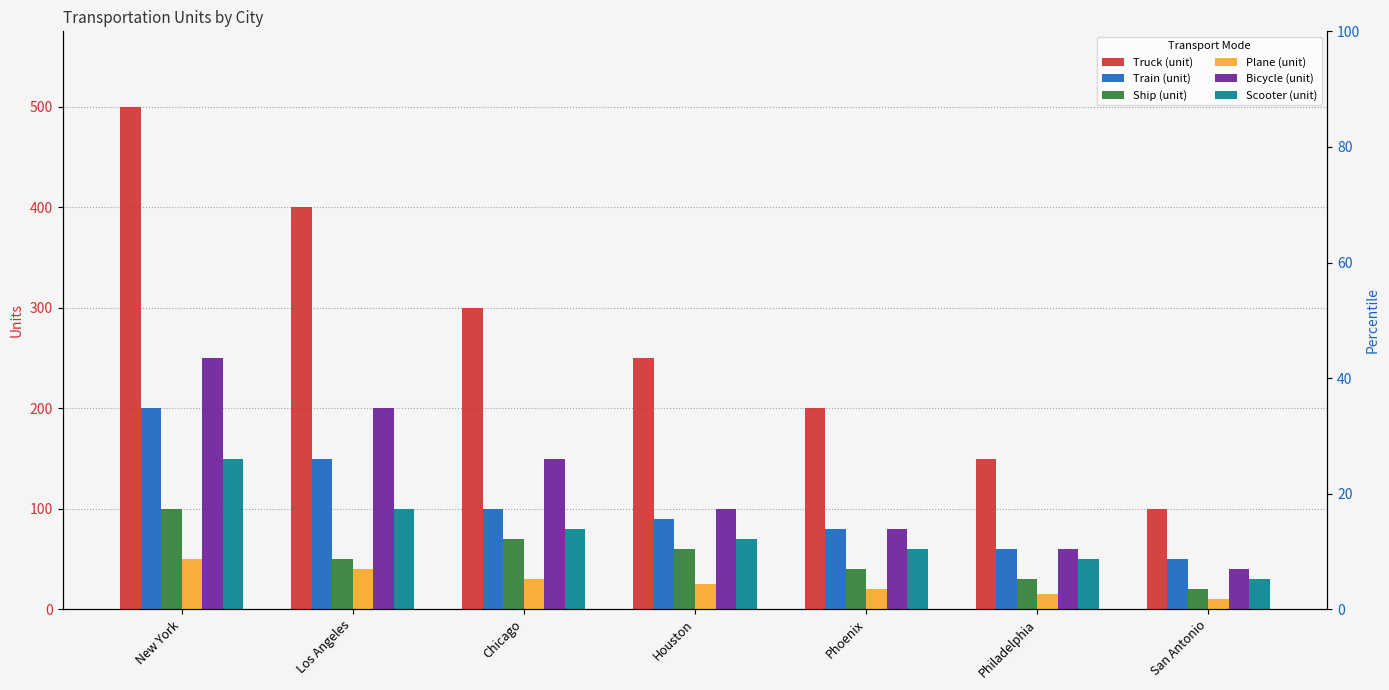

What is the difference between the maximum and second lowest values in the Train (unit) series?

140